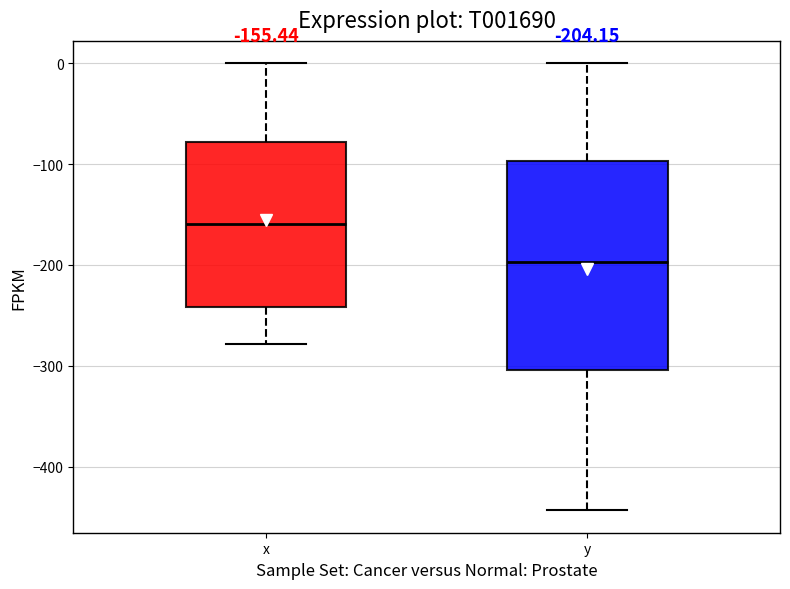

Which box's median line is the highest?

x